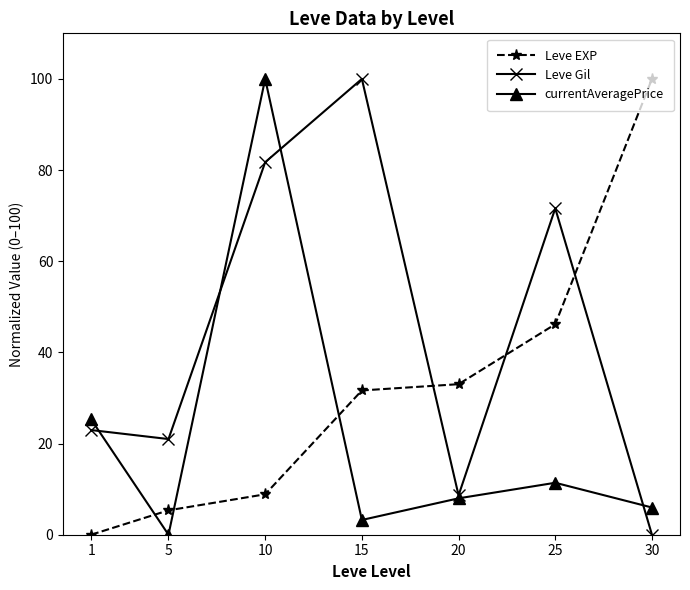

The currentAveragePrice series shows 25.3 at 1. True or false?

True